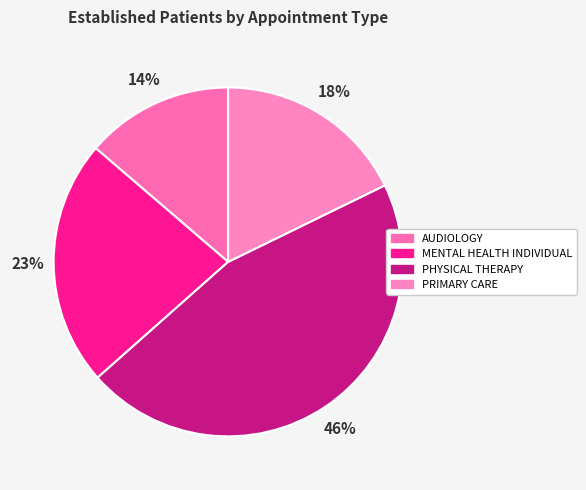

Between MENTAL HEALTH INDIVIDUAL and PHYSICAL THERAPY, which is larger?

PHYSICAL THERAPY